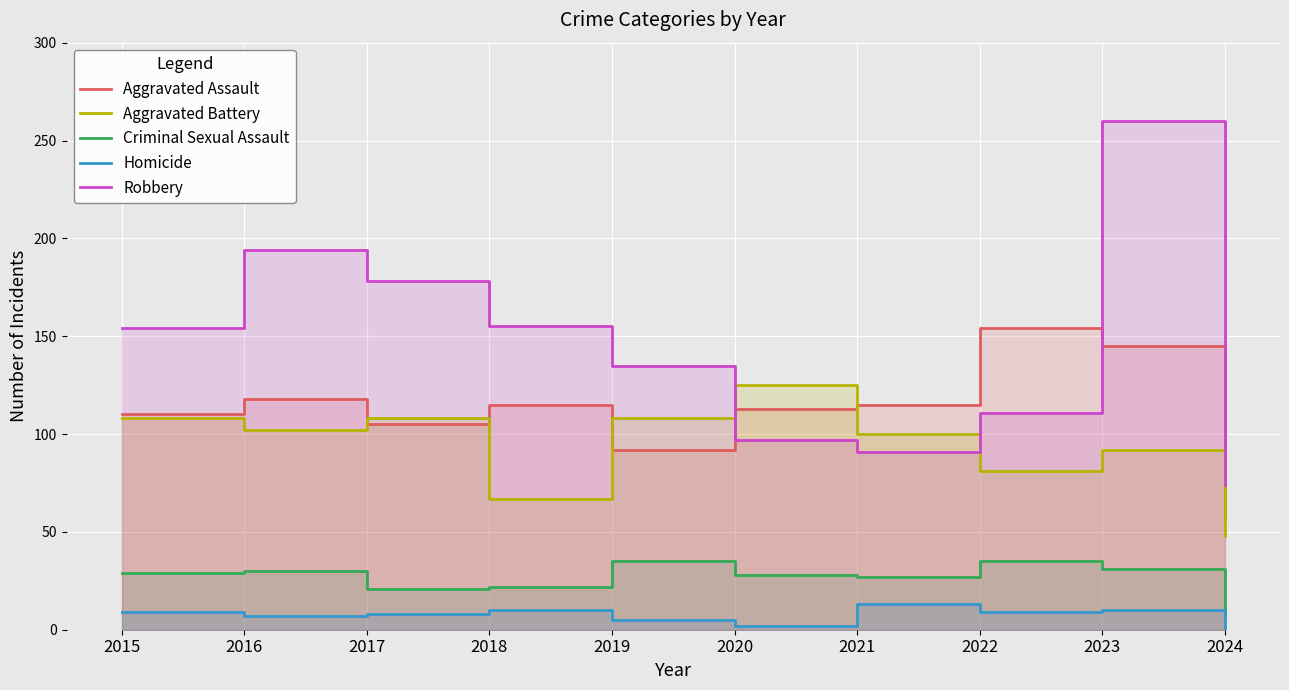

What is the maximum value for Aggravated Battery?

125